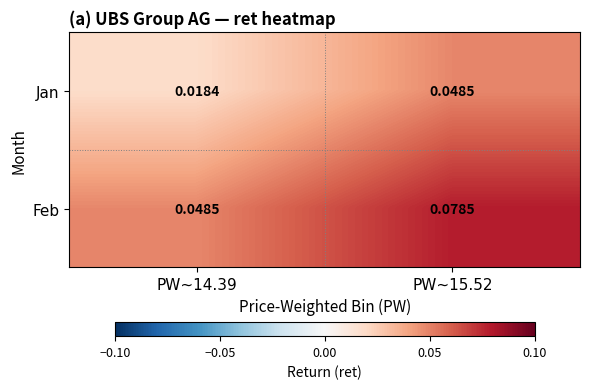

At PW~14.39, list the series in order from smallest to largest.

Jan, Feb